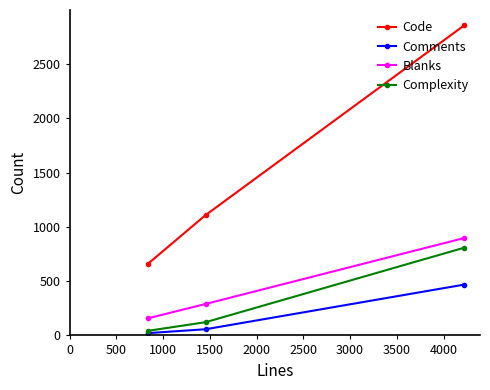

Which series changed the most between 500 and 1000?

Code